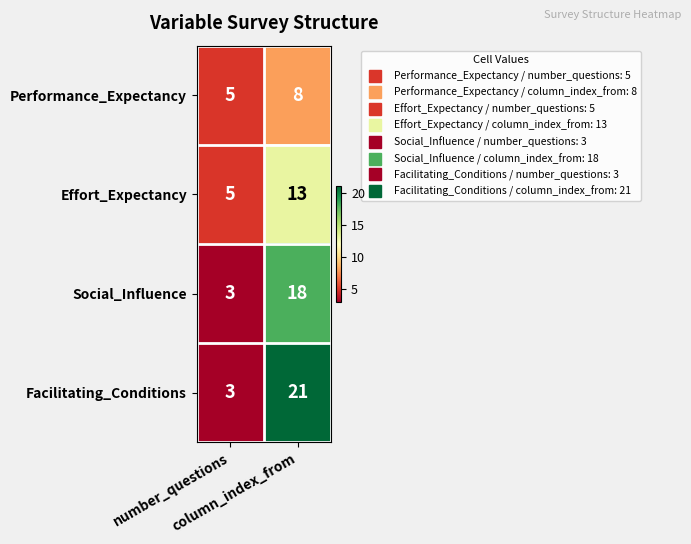

What is the minimum value shown in the chart?

3